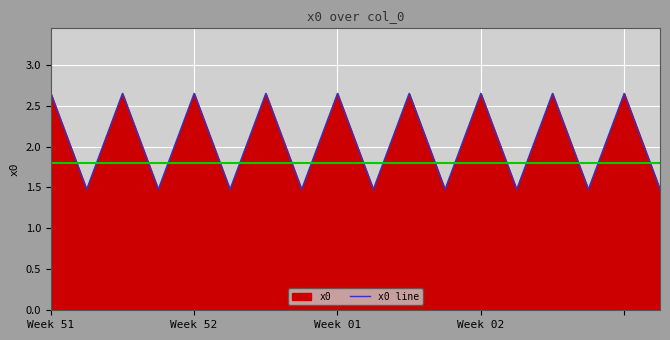

What is the value of the 2nd point from the left?

1.5